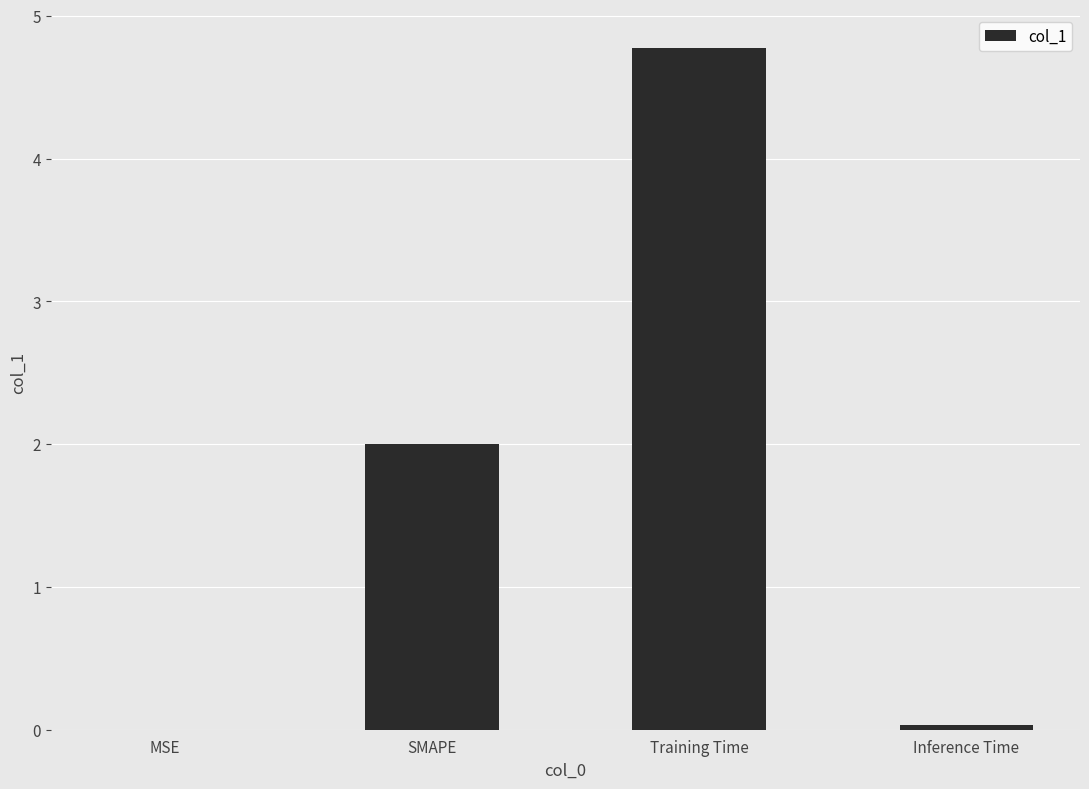

True or false: the data shows 2.0 at SMAPE.

True